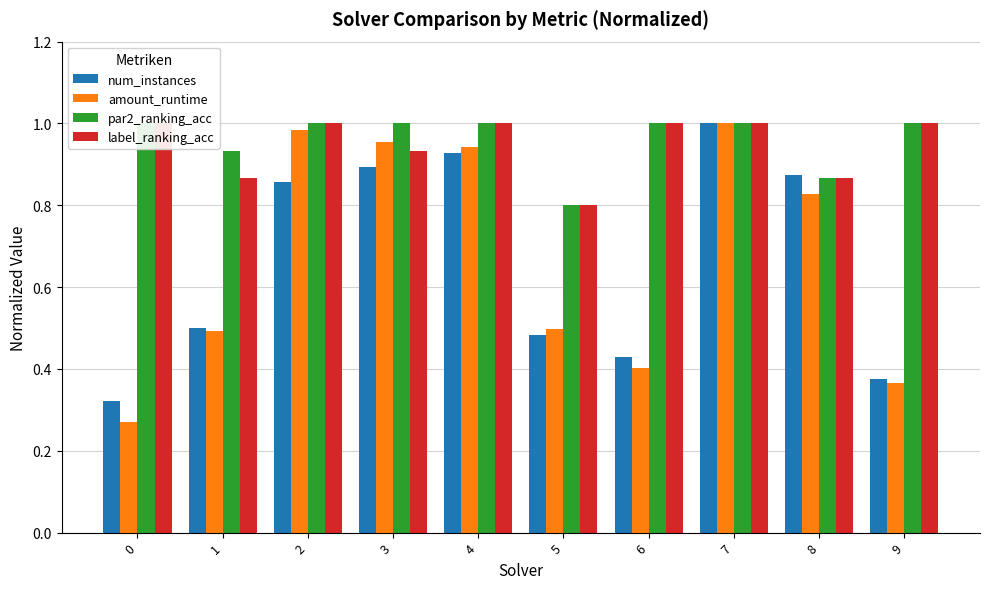

Count the number of categories in the chart.

10